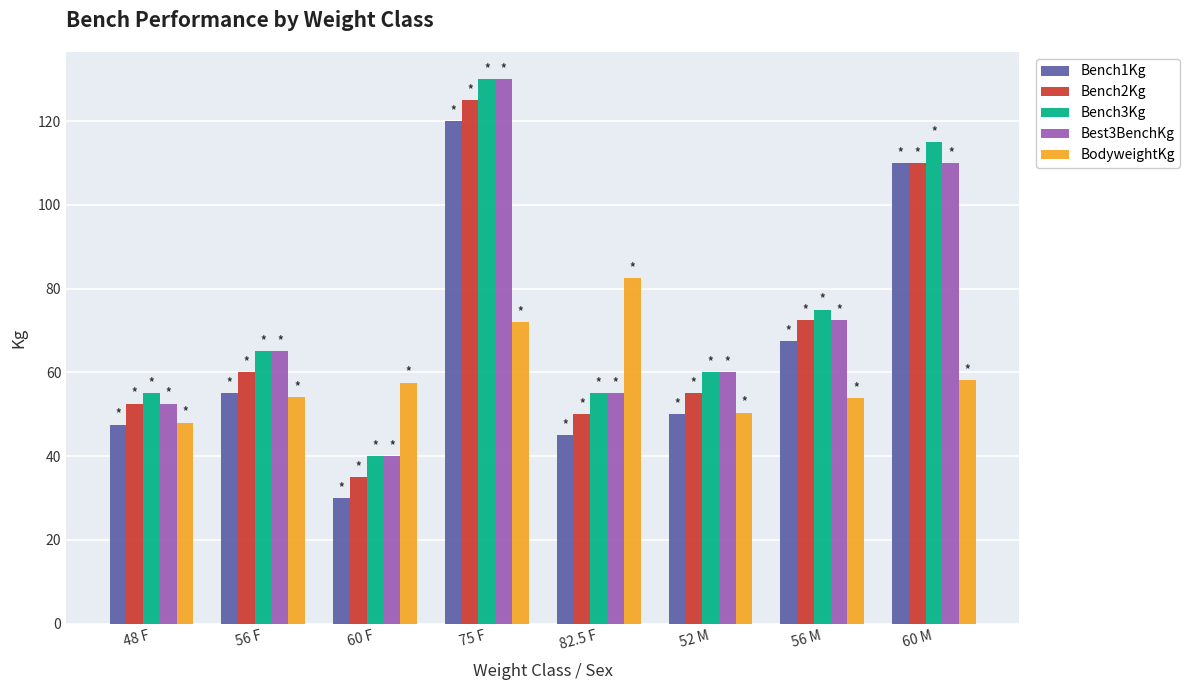

How many distinct data groups are displayed?

5